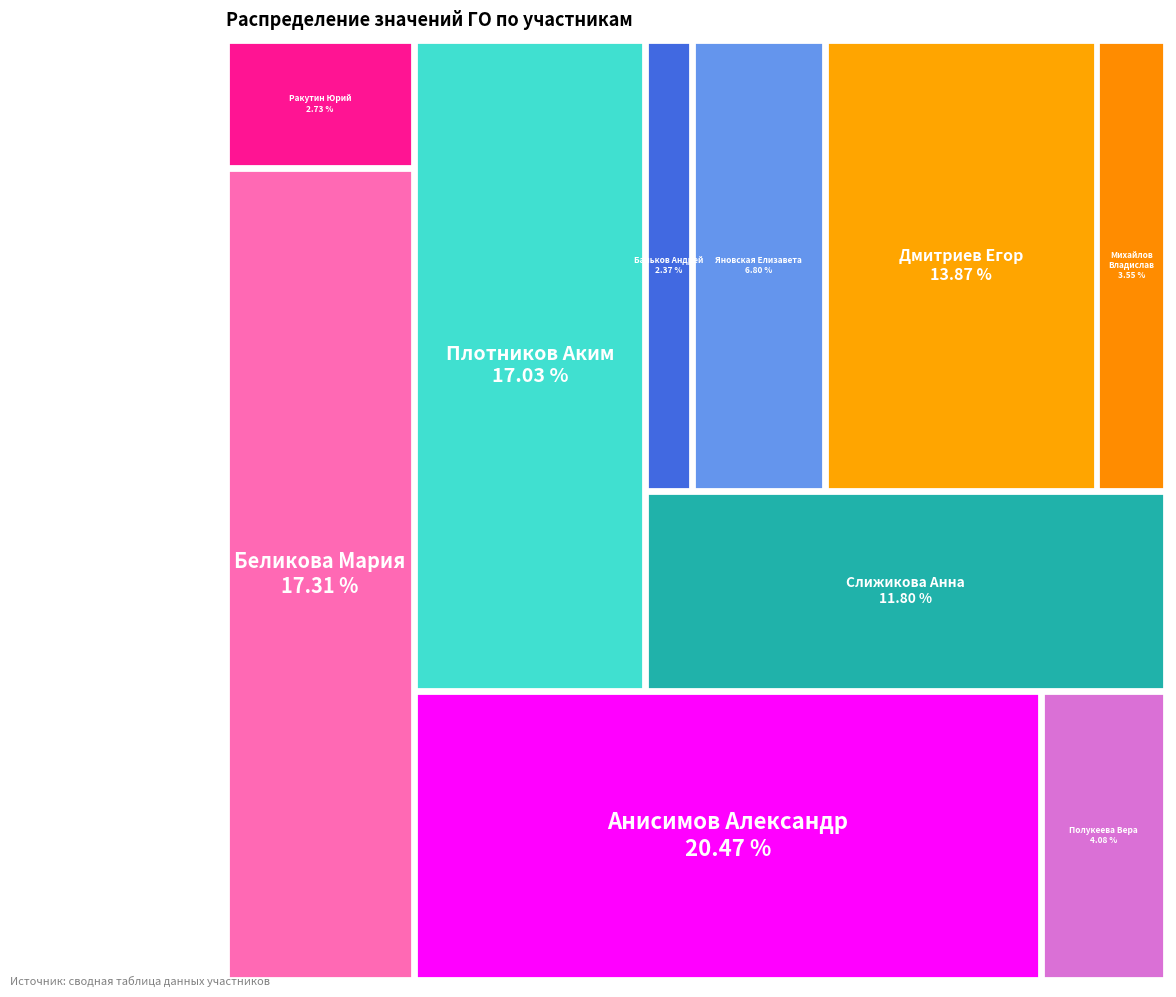

To the nearest percent, what percentage of the pie is Михайлов Владислав?

4%